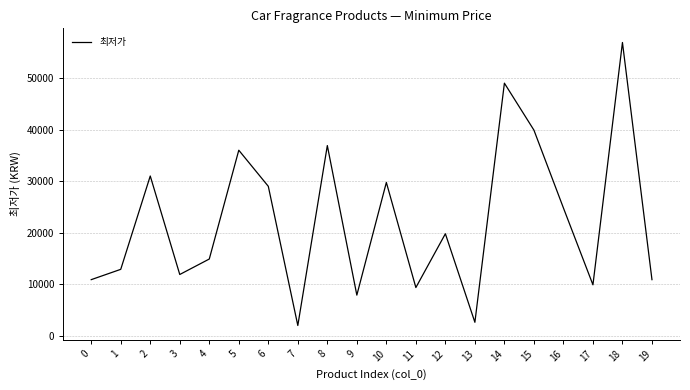

What is the minimum value shown in the chart?

2010